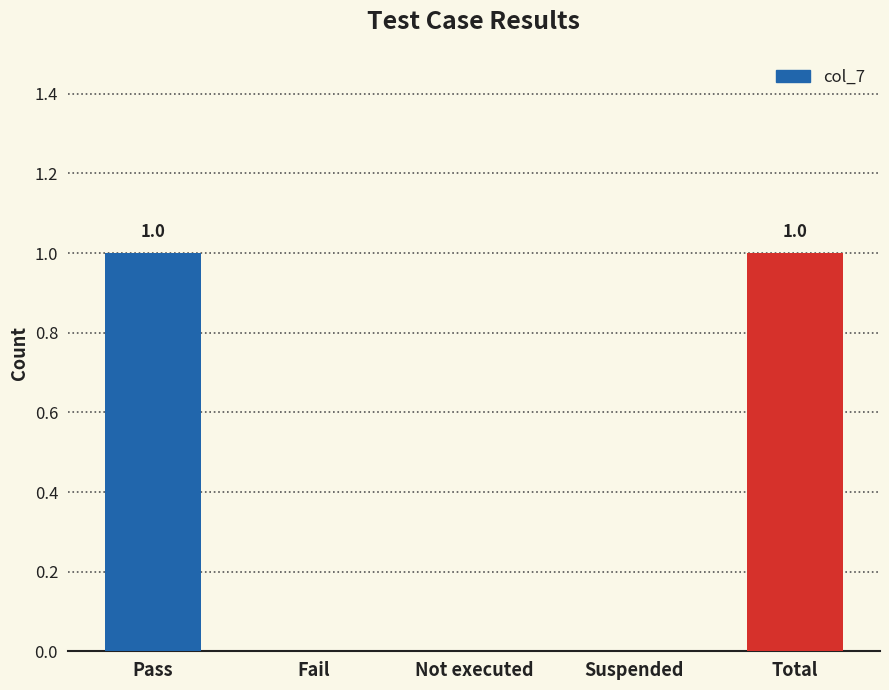

The value at Not executed is 0. True or false?

True